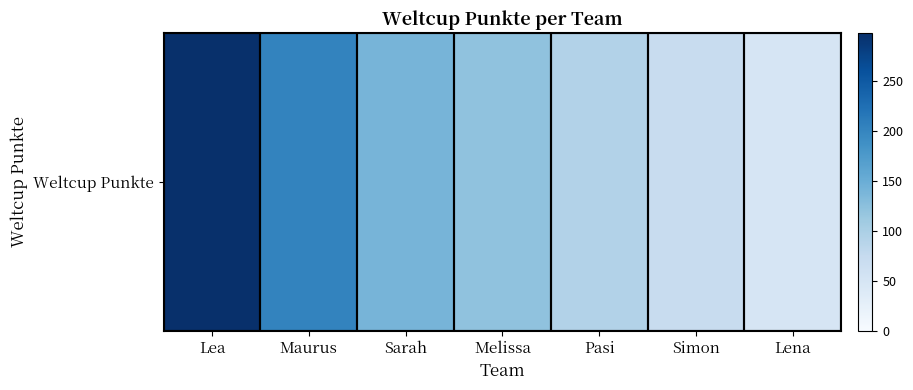

What is the difference between the values at Sarah and Melissa?

18